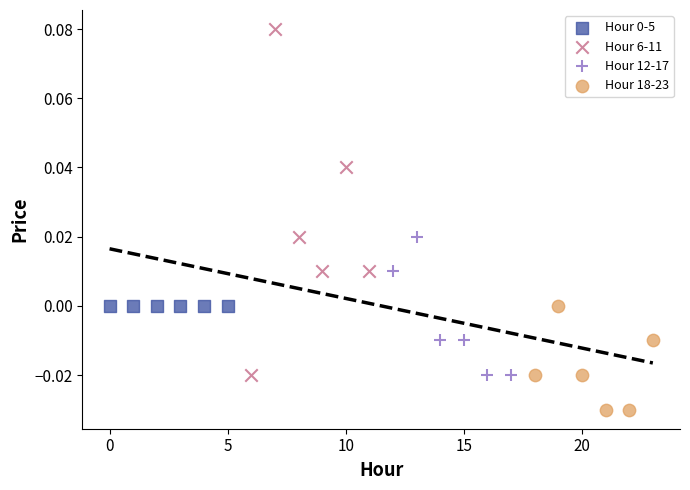

Which series contains the lowest Y value?

Hour 18-23